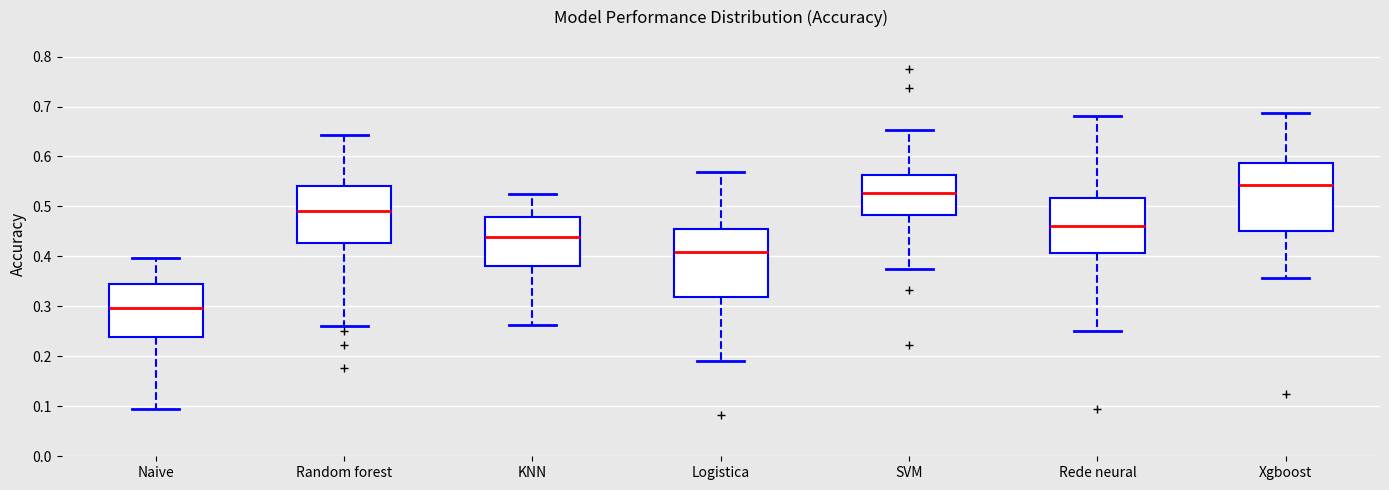

Reading left to right, read every box against the y-axis: the position of its median line, the range the box covers, and the ends of its whiskers. The values are not printed on the chart, so give them approximately, as read against the axis.

Naive: median 0.30, box 0.24 to 0.35, whiskers 0.09 to 0.40
Random forest: median 0.49, box 0.43 to 0.54, whiskers 0.26 to 0.64
KNN: median 0.44, box 0.38 to 0.48, whiskers 0.26 to 0.52
Logistica: median 0.41, box 0.32 to 0.45, whiskers 0.19 to 0.57
SVM: median 0.53, box 0.48 to 0.56, whiskers 0.38 to 0.65
Rede neural: median 0.46, box 0.41 to 0.52, whiskers 0.25 to 0.68
Xgboost: median 0.54, box 0.45 to 0.59, whiskers 0.36 to 0.69